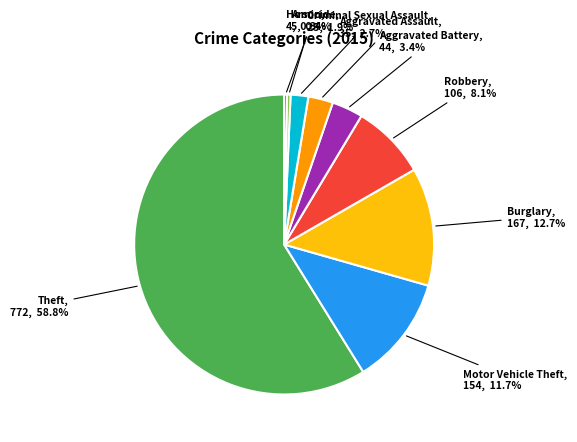

Does any single category account for the majority?

Yes